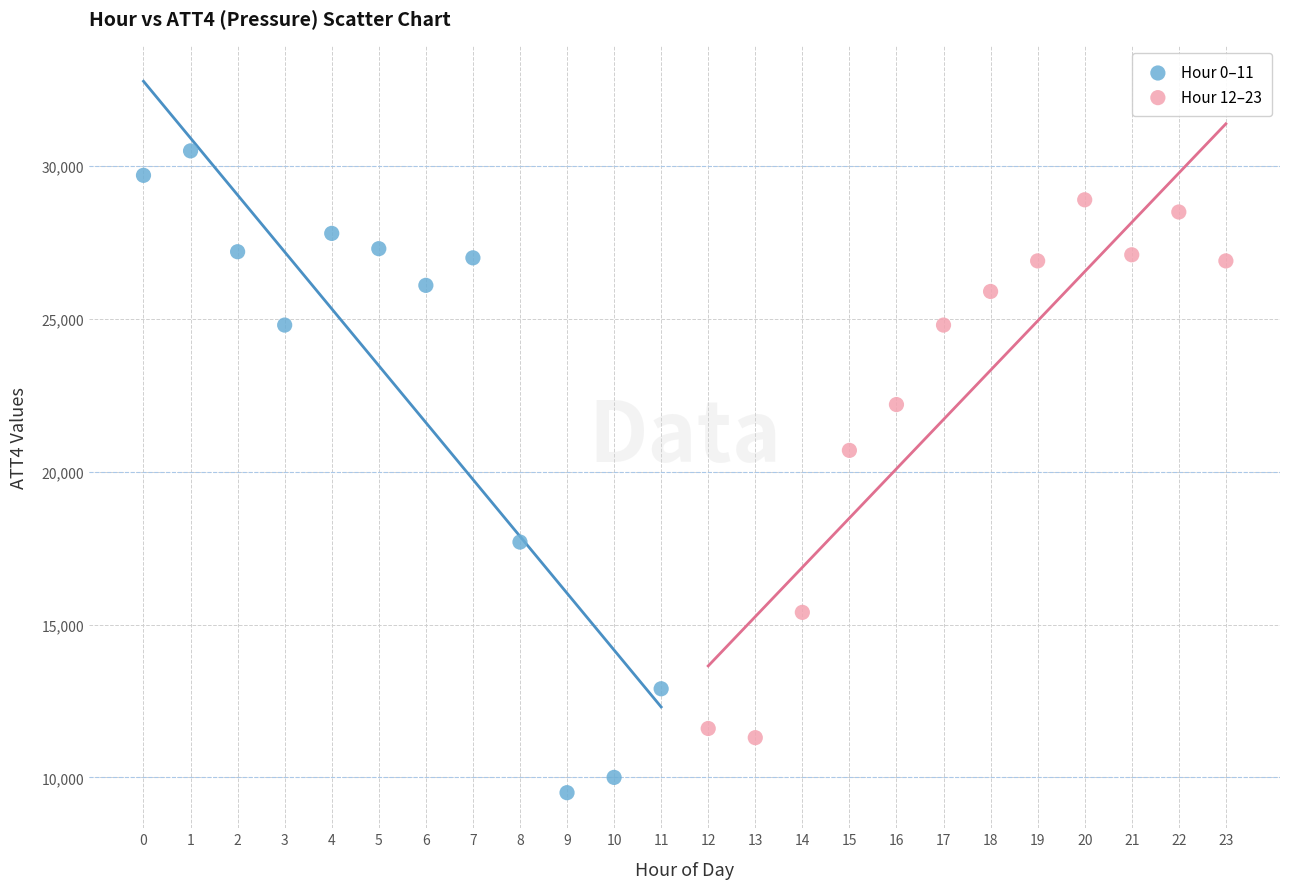

Which series contains the highest Y value?

Hour 0–11